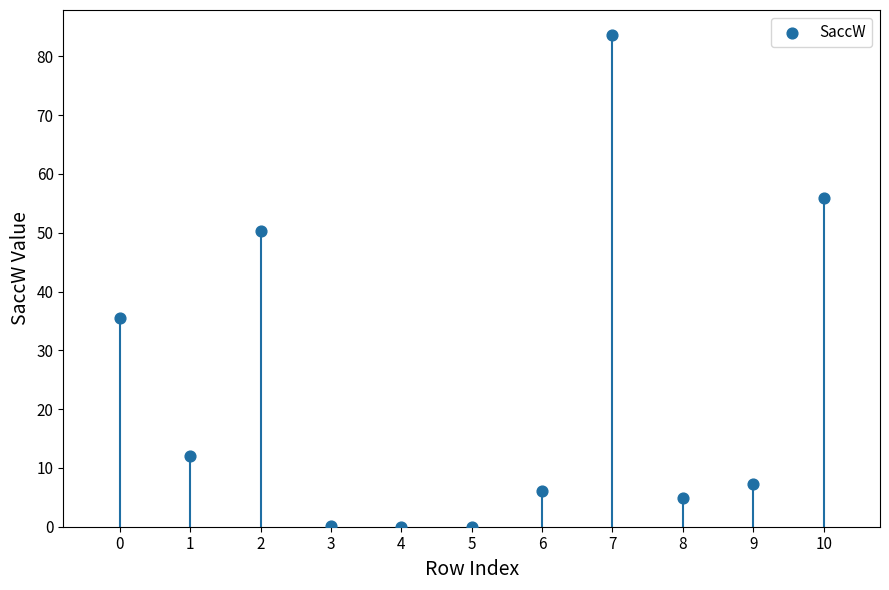

What is the average Y value?

23.3